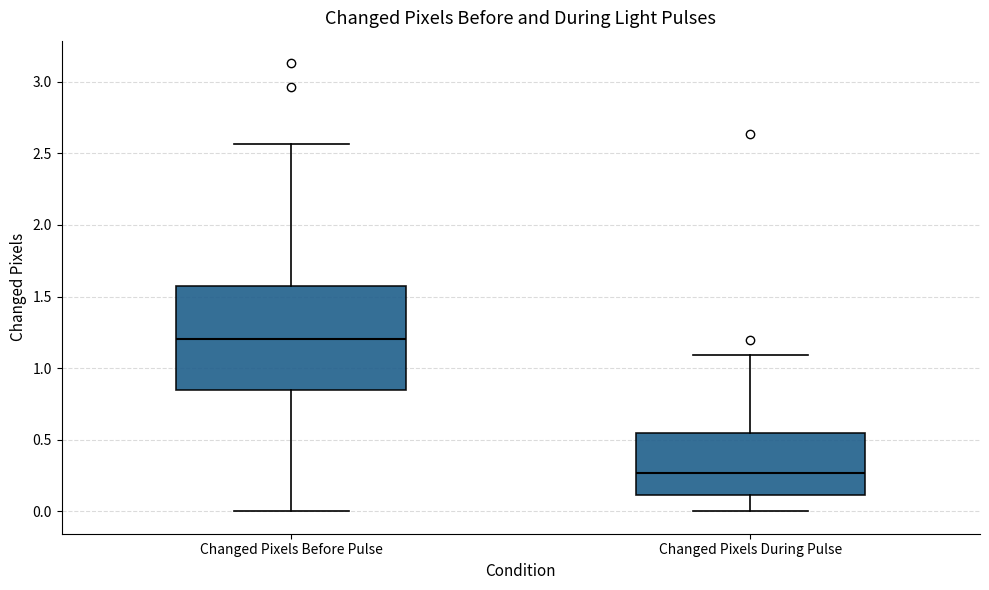

Reading left to right, transcribe this box plot: for each box, give where its median line is, the range the box spans, and where its two whiskers end, as read against the y-axis. The values are not printed on the chart, so give them approximately, as read against the axis.

Changed Pixels Before Pulse: median 1.20, box 0.85 to 1.60, whiskers 0.00 to 2.55
Changed Pixels During Pulse: median 0.25, box 0.10 to 0.55, whiskers 0.00 to 1.10